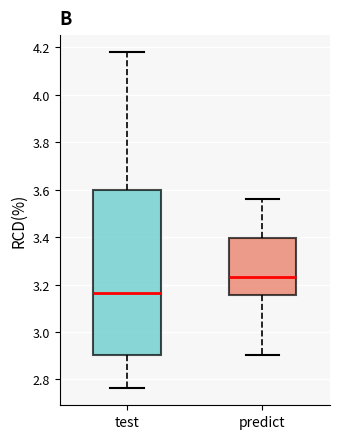

Which box's median line is the lowest?

test